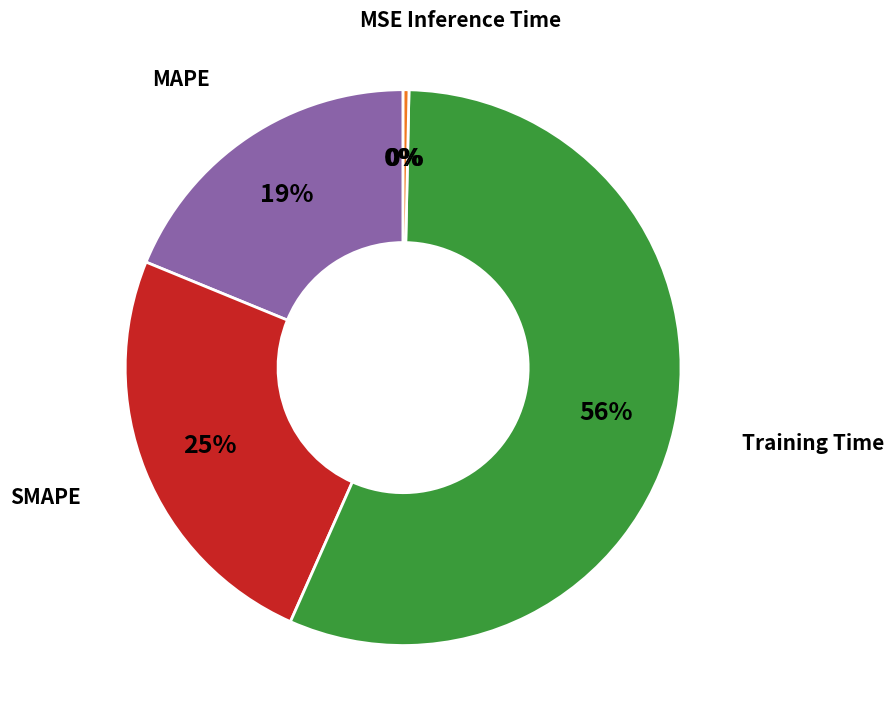

Is there any slice that represents more than half of the pie?

Yes